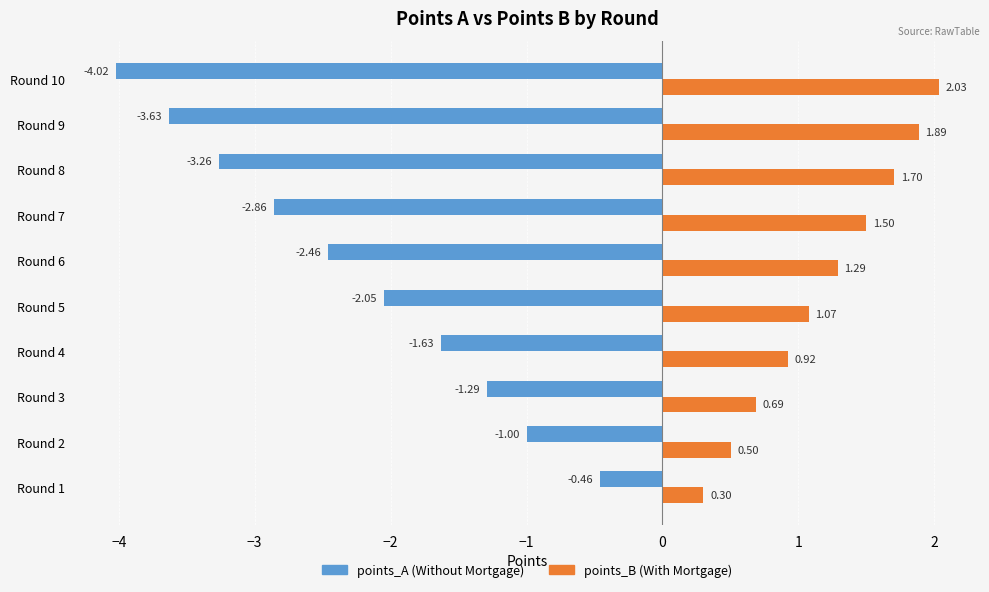

What is the total value across all series at Round 7?

-1.4